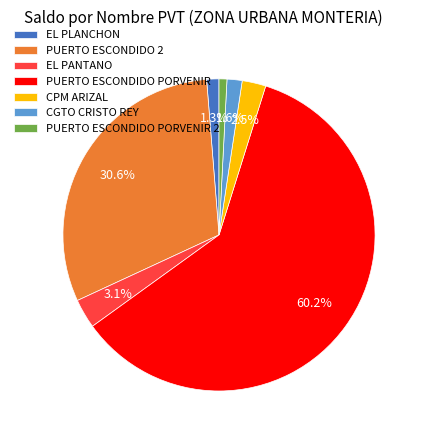

Is it true that EL PANTANO is 14% of the pie?

False